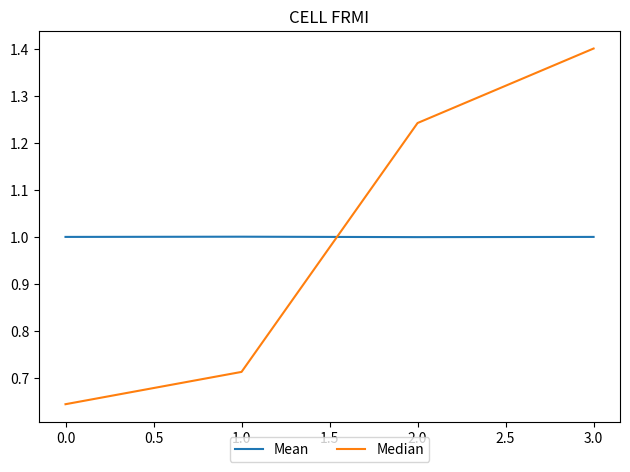

What is the highest value of the Median series?

1.4